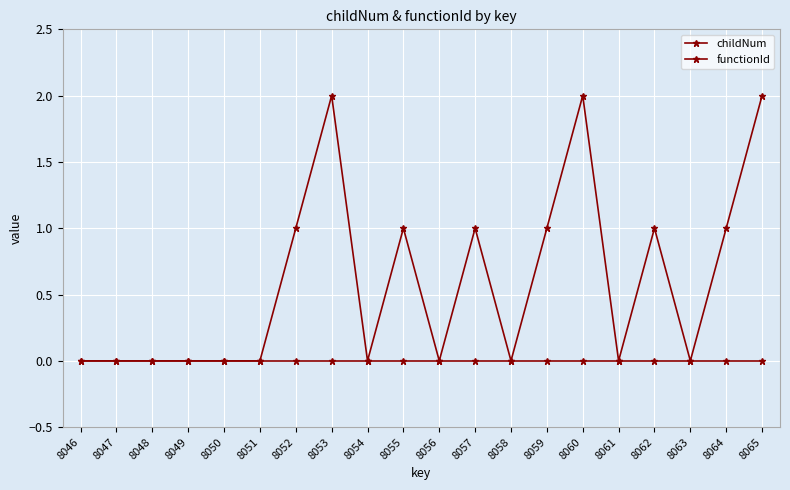

How many series are shown in this chart?

2